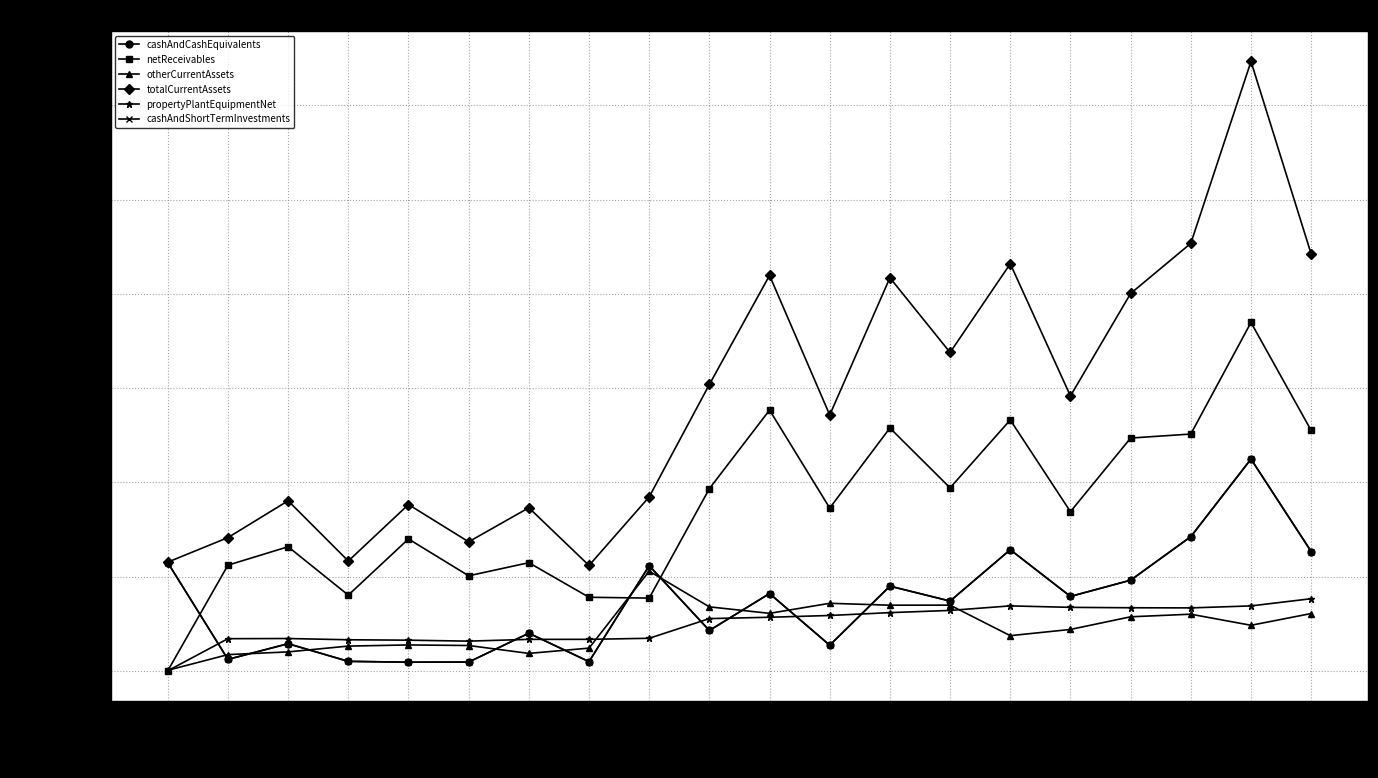

At which label is netReceivables closest to 369569000?

2003-Q3